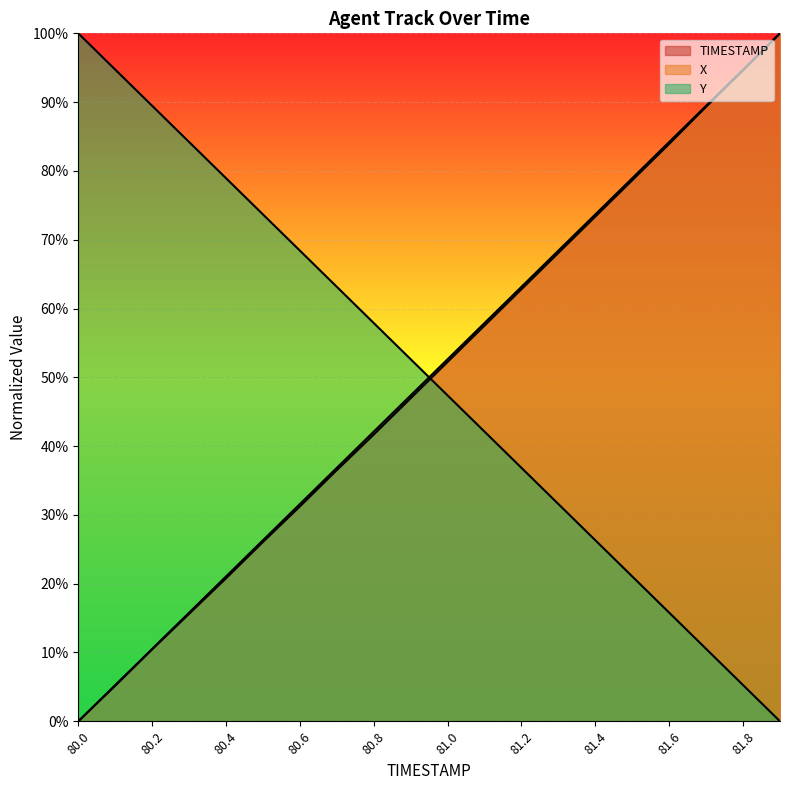

What is the highest value of the X series?

1.0